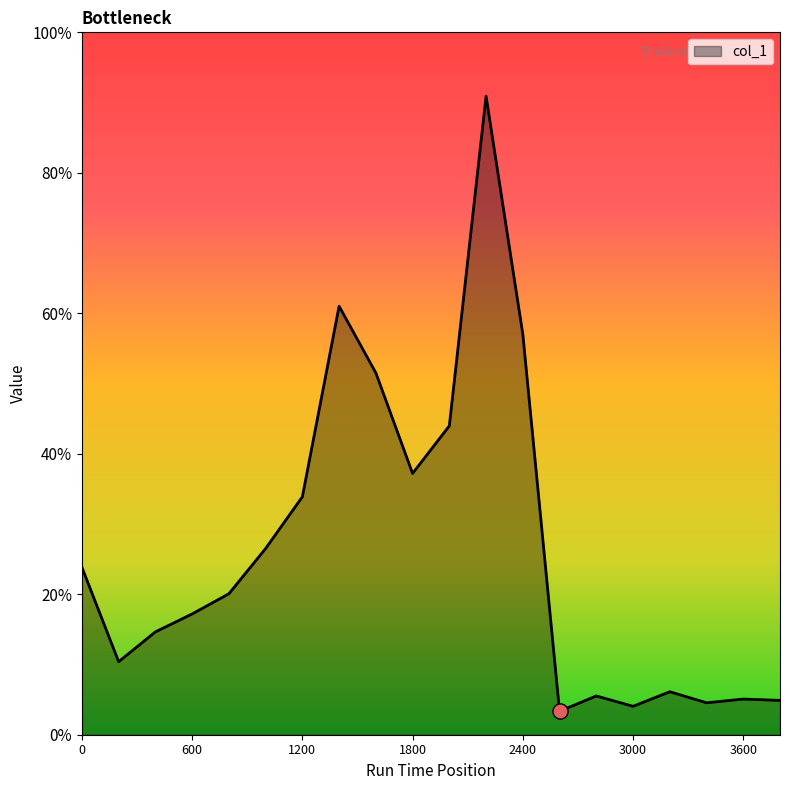

Is this an area chart (filled region under the line)?

Yes